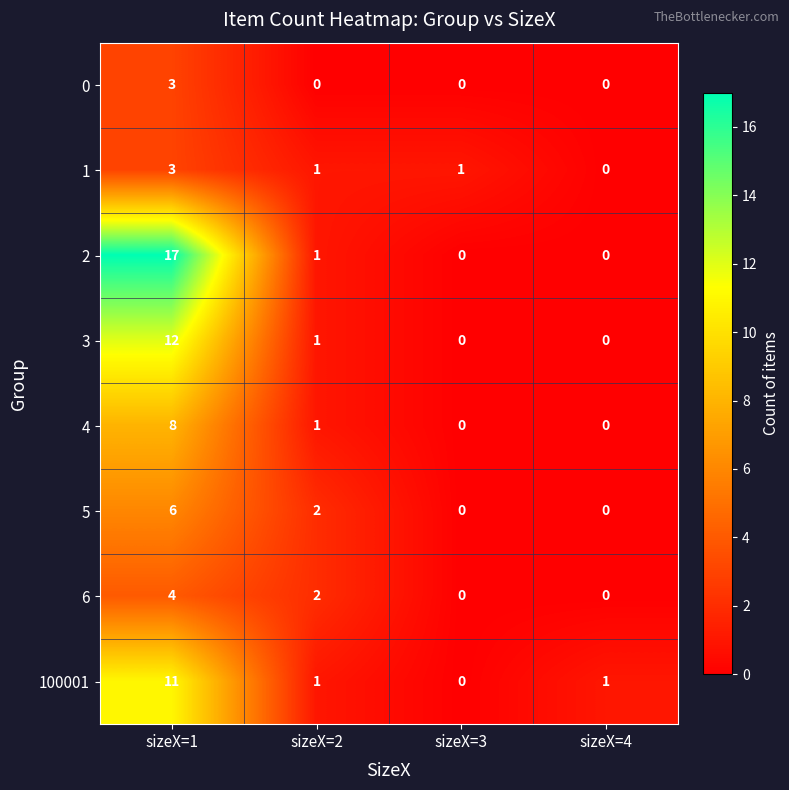

Is the value of 6 at sizeX=4 greater than the value of 5 at sizeX=2?

No